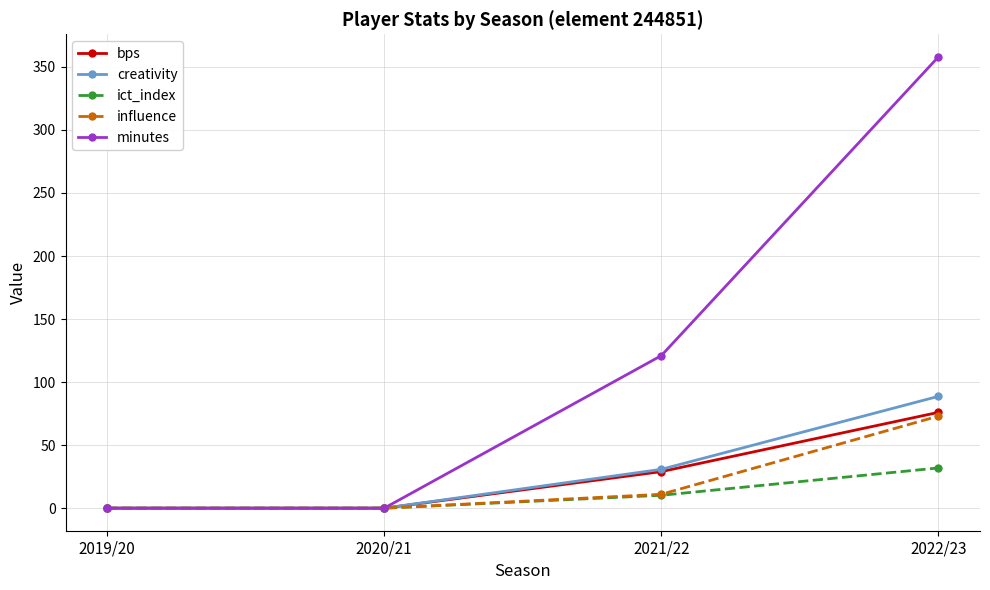

Which series has the widest spread of values?

minutes